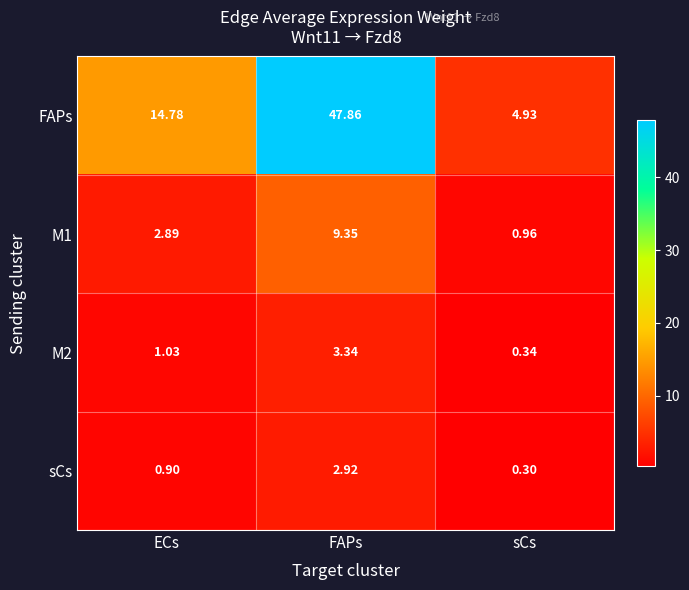

Is the value of M1 at sCs greater than the value of sCs at ECs?

Yes